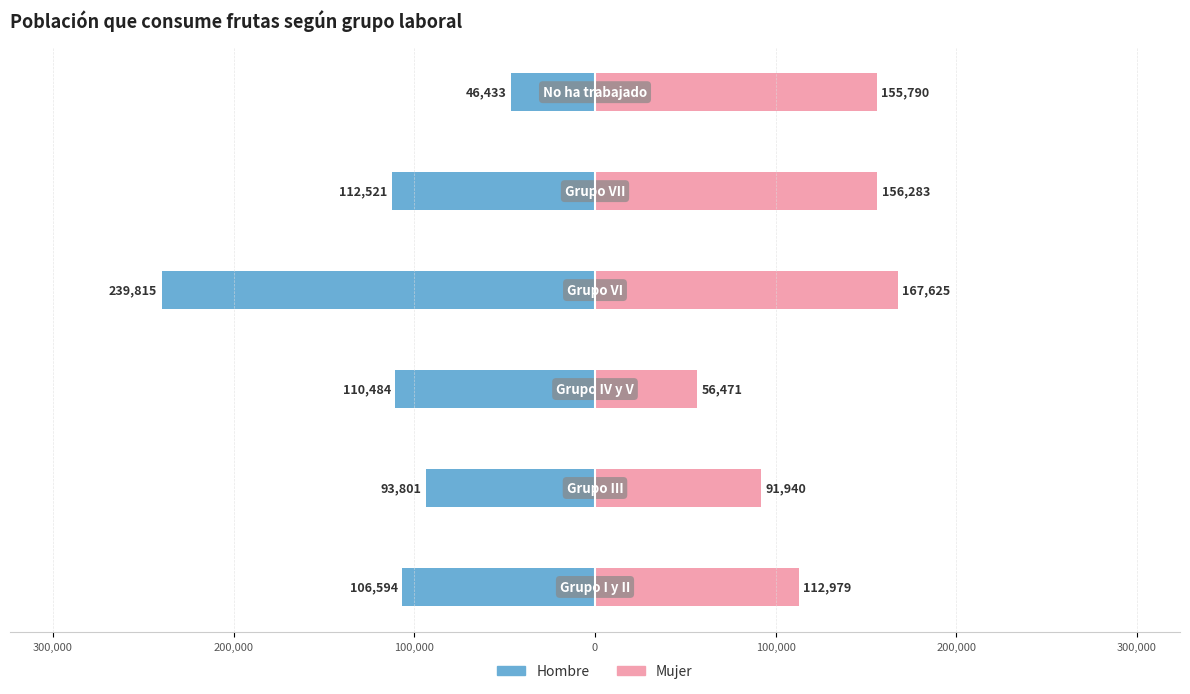

What is the difference between the highest and lowest values at 0?

268804